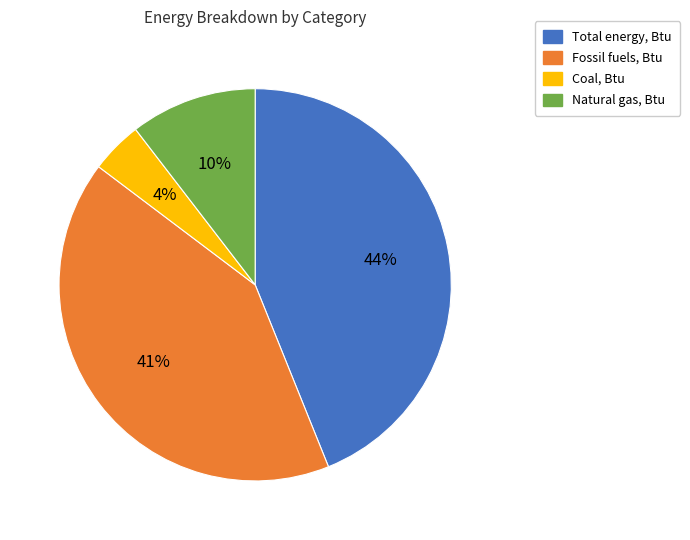

Do Coal, Btu and Total energy, Btu together represent more than half of the pie?

No